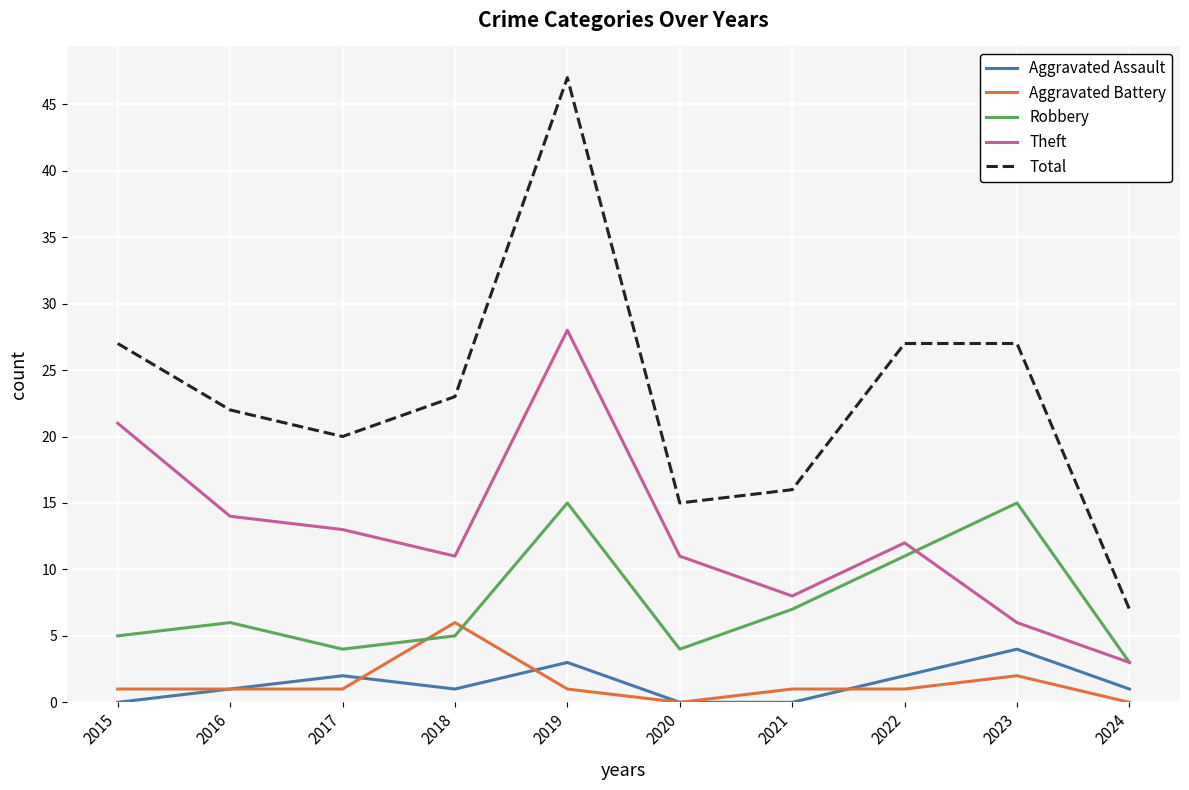

At which category is the sum across all series the highest?

2019